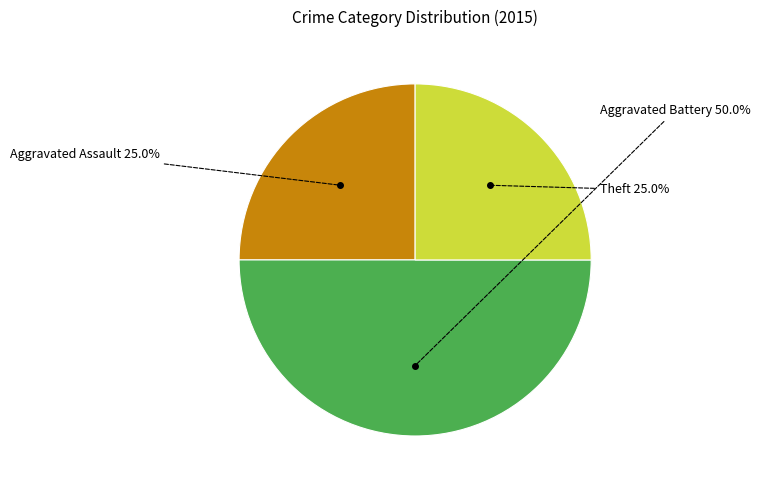

Is there any slice that represents more than half of the pie?

No